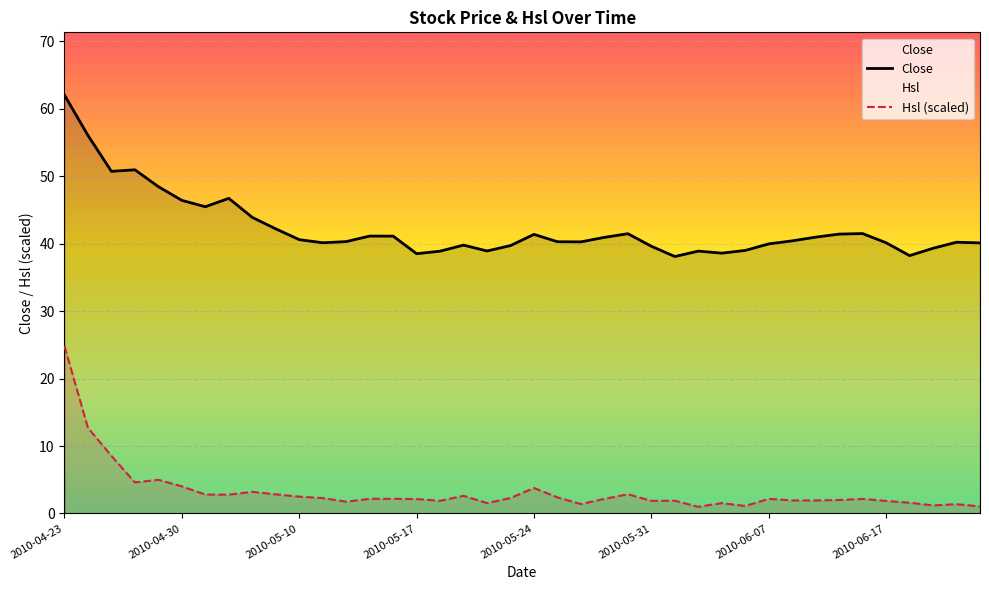

The Hsl series shows 0.4 at 2010-06-03. True or false?

False